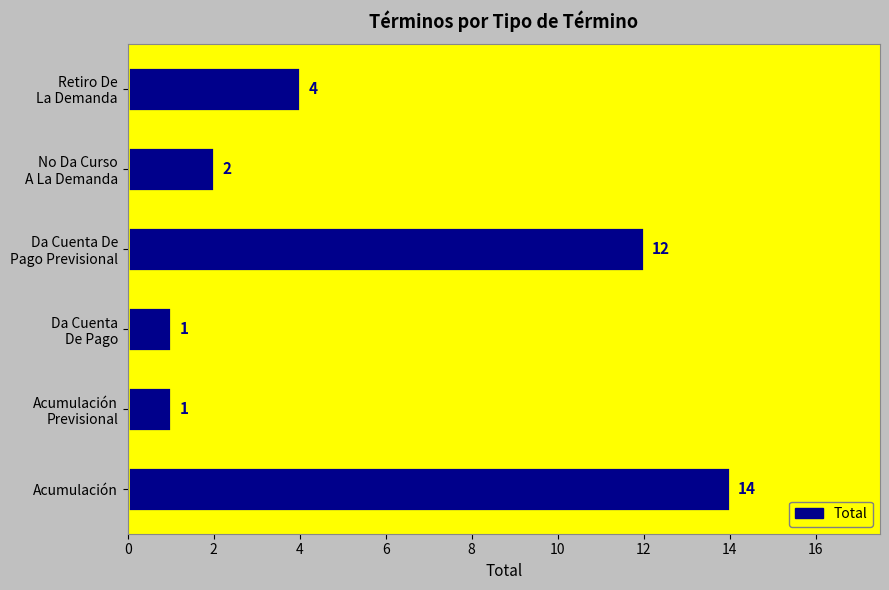

How many values are below 4?

3